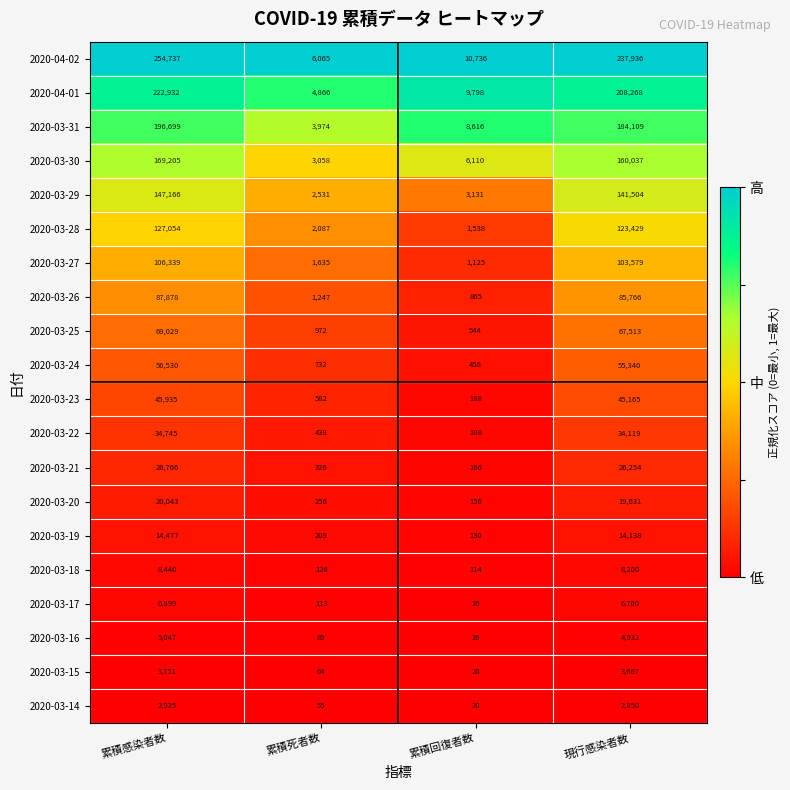

What is the spread (max minus min) of values at 累積死者数?

6010